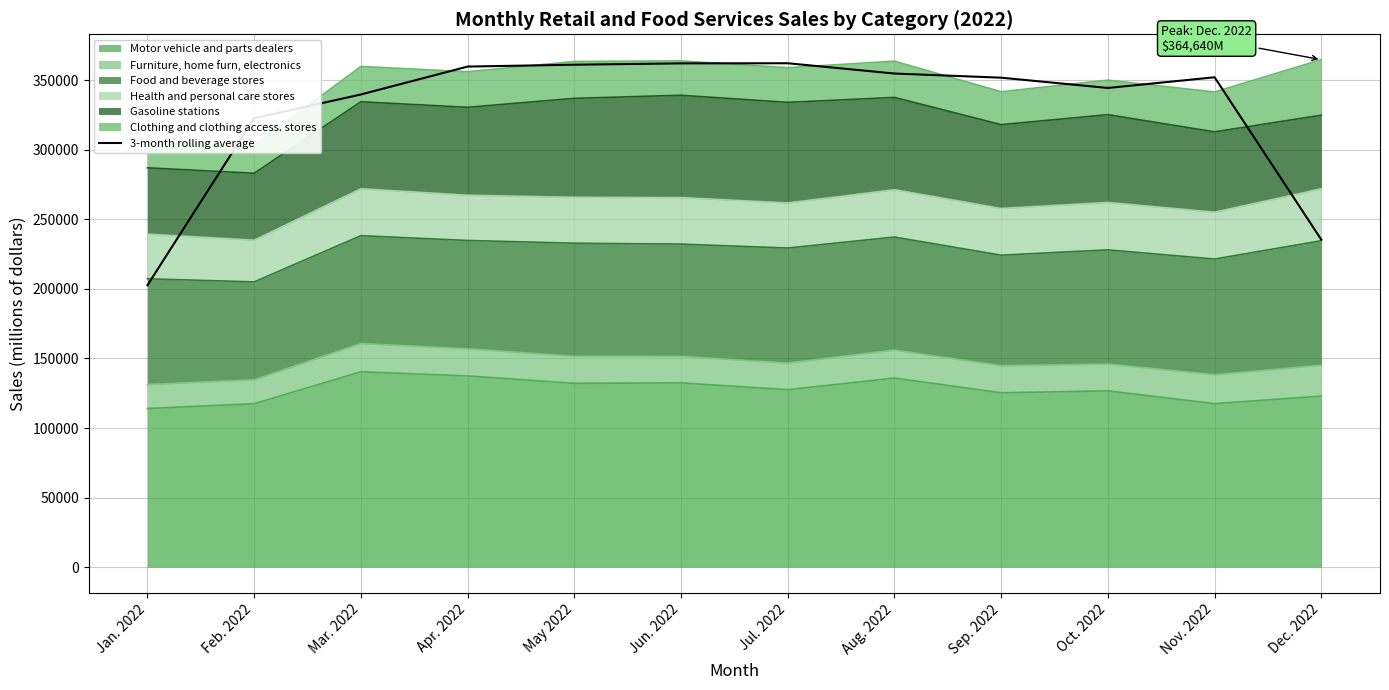

Approximately how many times larger is the value at Jul. 2022 compared to Sep. 2022?

1.0